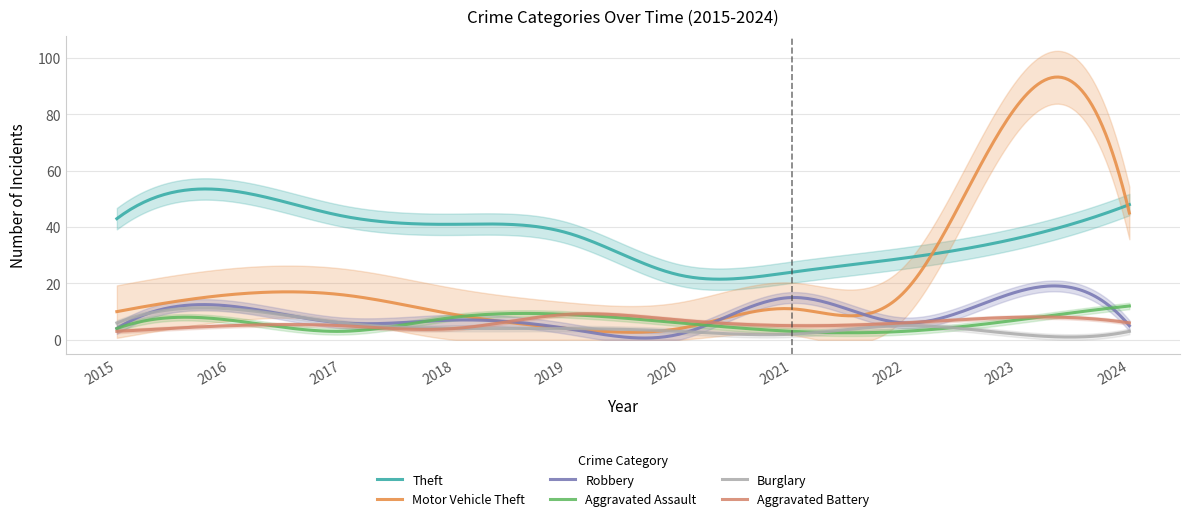

The Aggravated Assault series shows 3 at 2017. True or false?

True